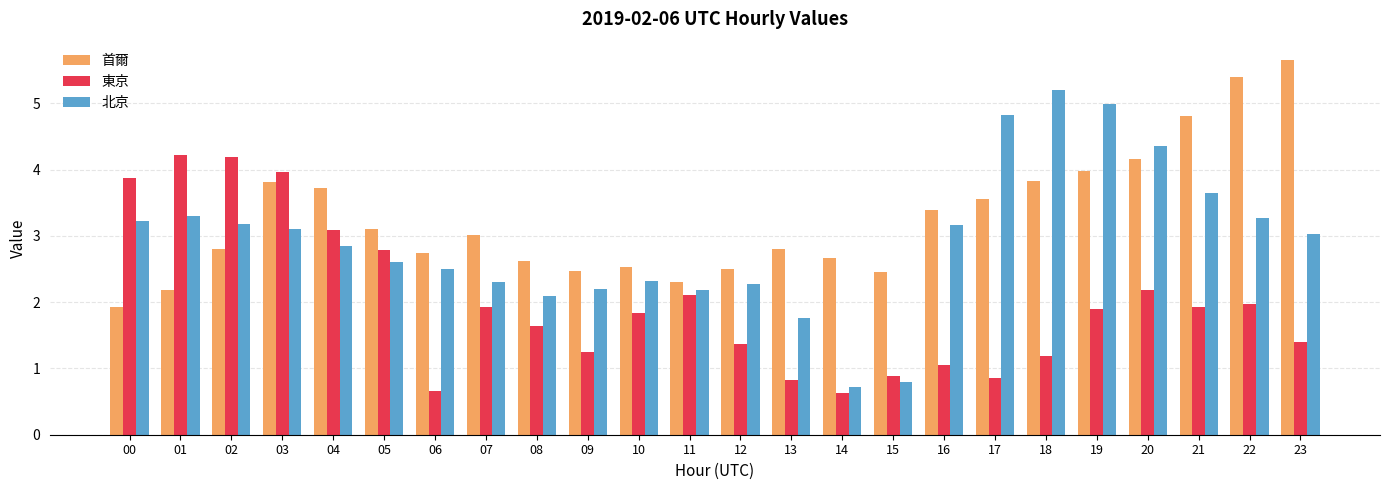

Where does the 首爾 series first go above 3?

03